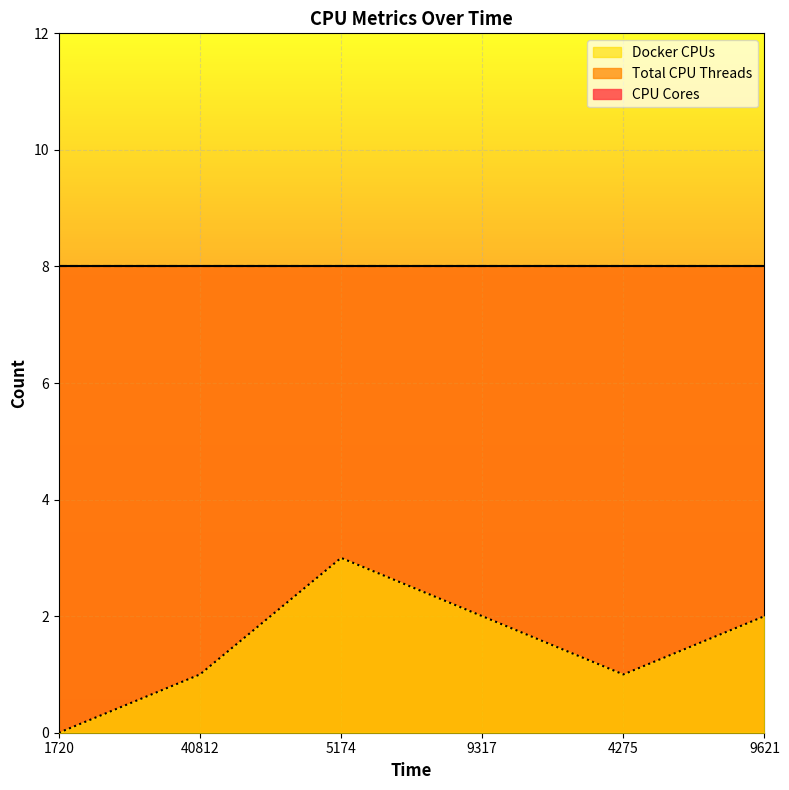

True or false: Total CPU Threads and CPU Cores cross at least once.

False